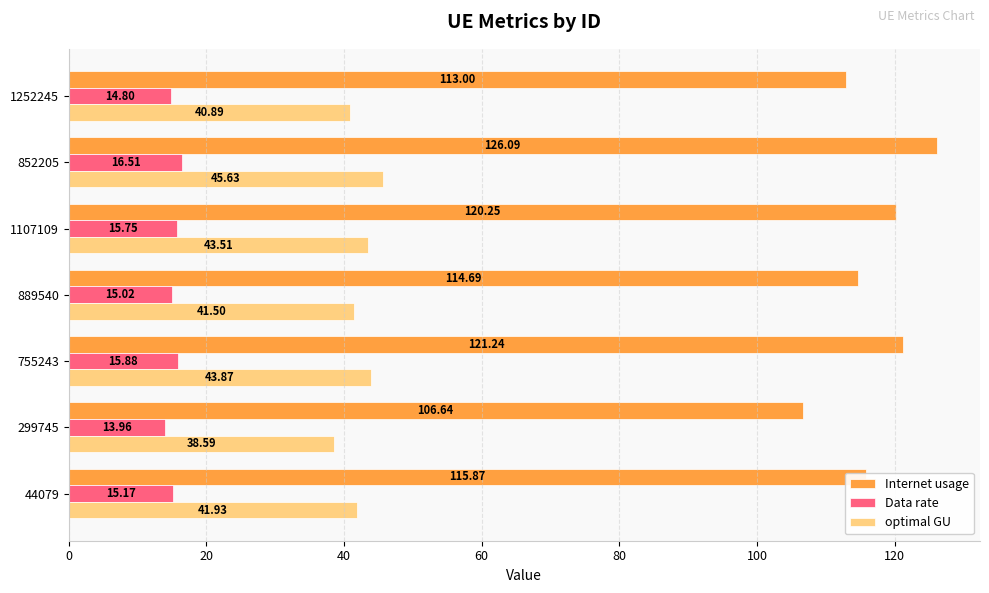

At how many categories does at least one series exceed 74?

7